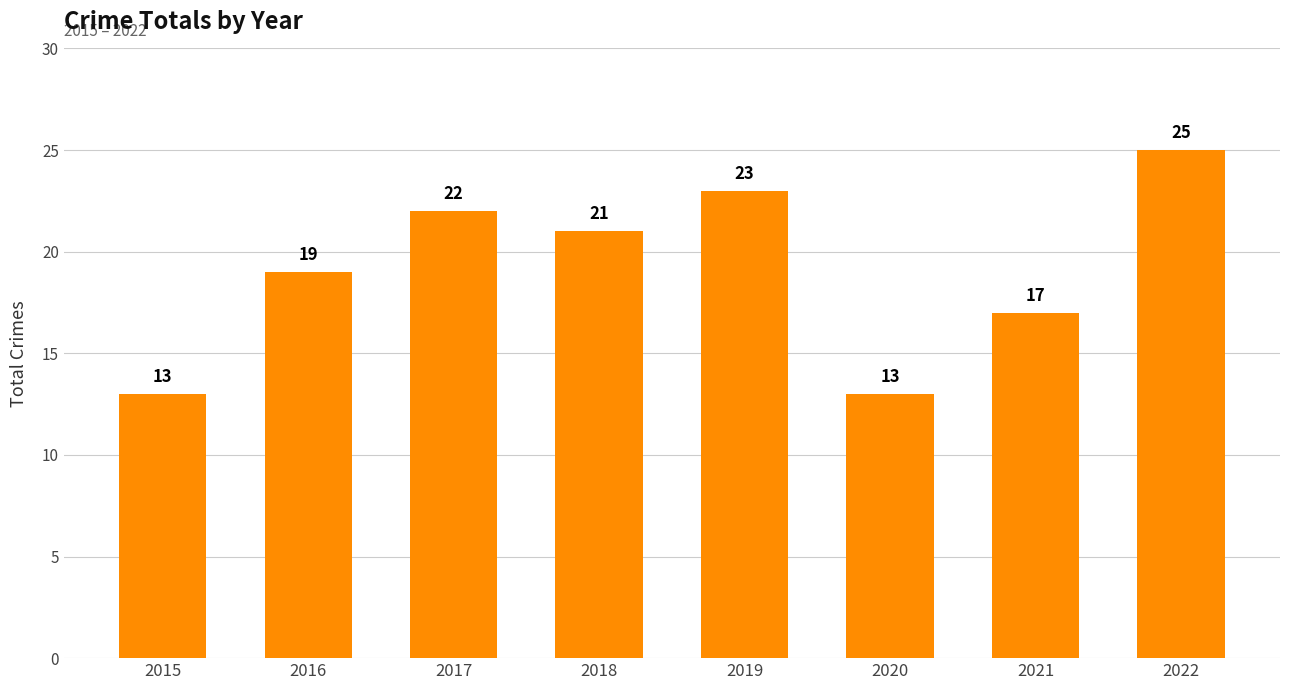

What is the smallest value displayed?

13